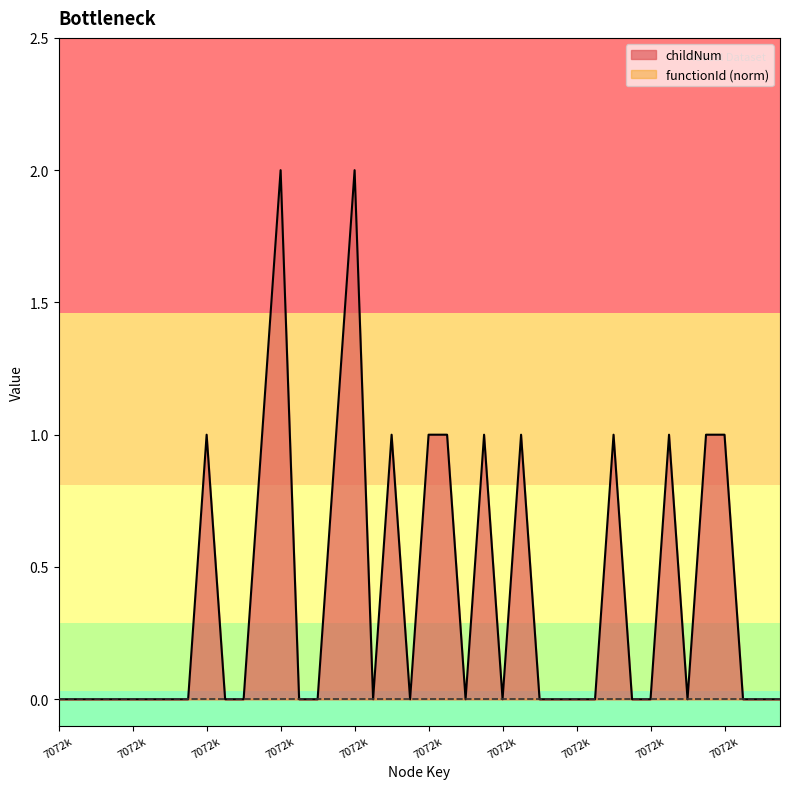

List the labels in order of value, smallest first.

7072789, 7072790, 7072791, 7072792, 7072793, 7072794, 7072795, 7072796, 7072798, 7072799, 7072802, 7072803, 7072806, 7072808, 7072811, 7072813, 7072815, 7072816, 7072817, 7072818, 7072820, 7072821, 7072823, 7072826, 7072827, 7072828, 7072797, 7072800, 7072804, 7072807, 7072809, 7072810, 7072812, 7072814, 7072819, 7072822, 7072824, 7072825, 7072801, 7072805